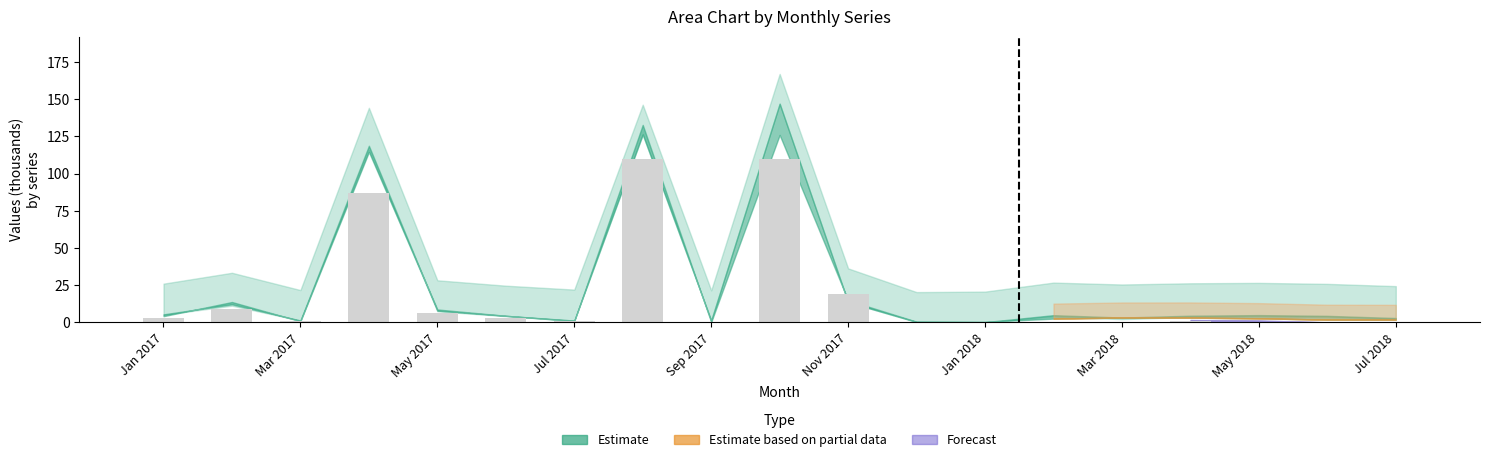

The chart shows a value of 19.5 at Nov 2017. True or false?

True